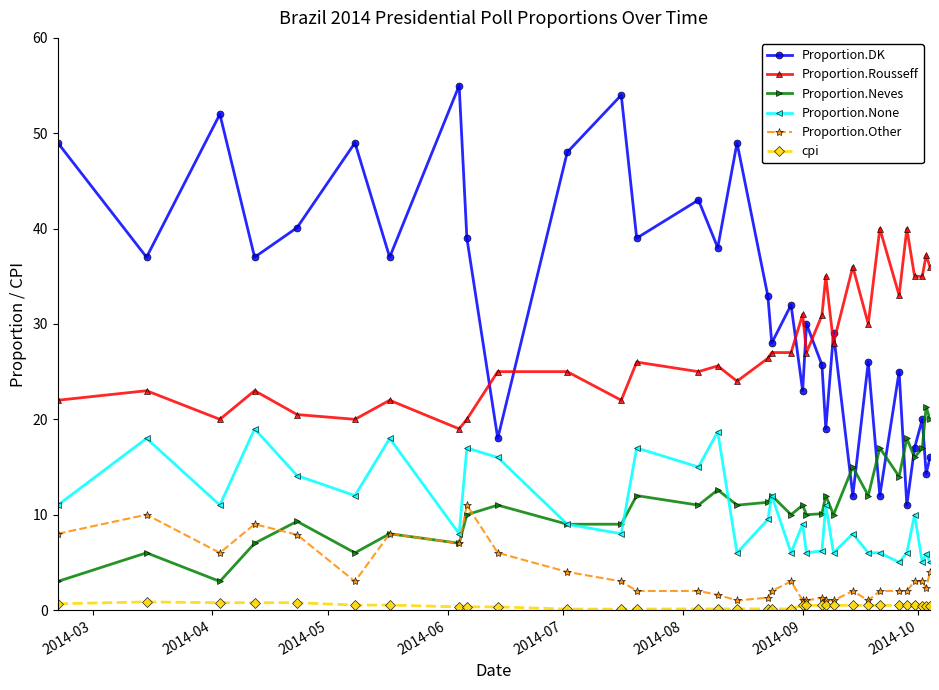

What is the greatest value displayed?

55.0